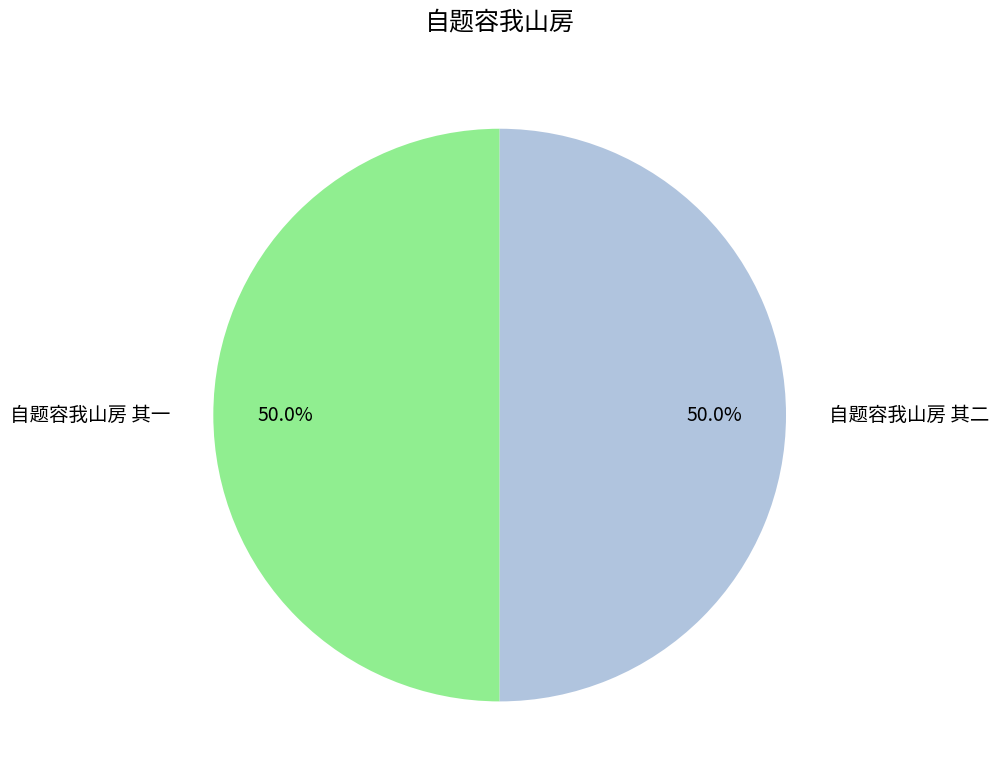

What percentage do 自题容我山房 其二 and 自题容我山房 其一 together represent?

100.0%